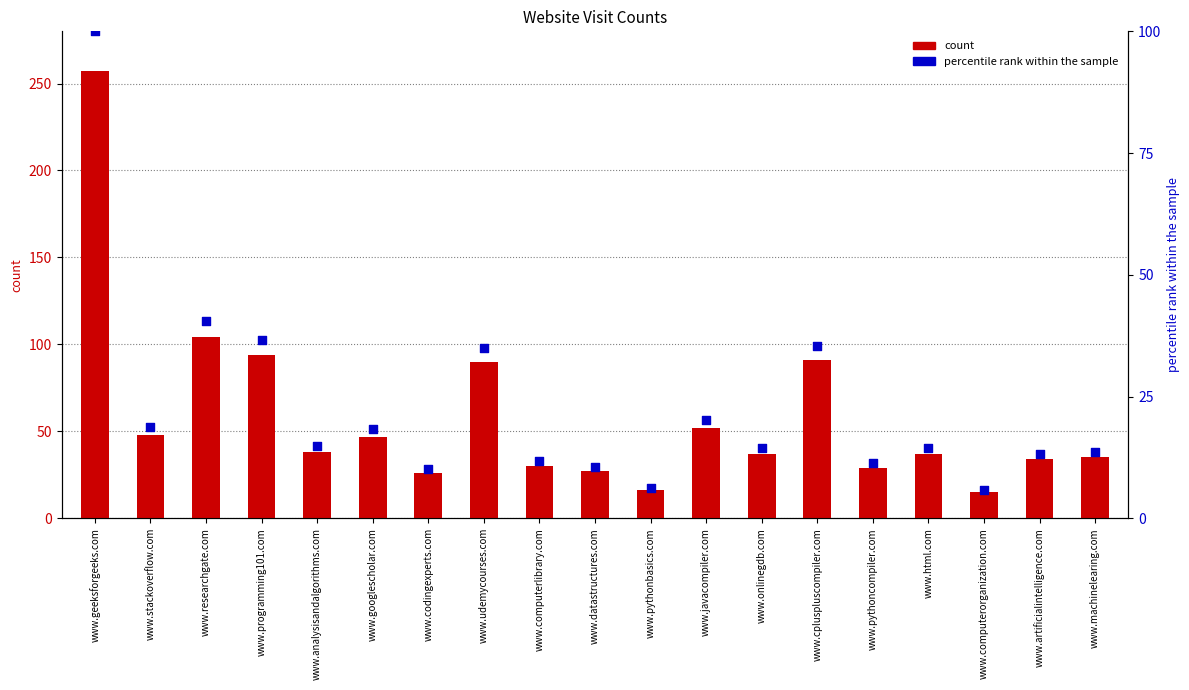

At how many categories does at least one series exceed 233?

1